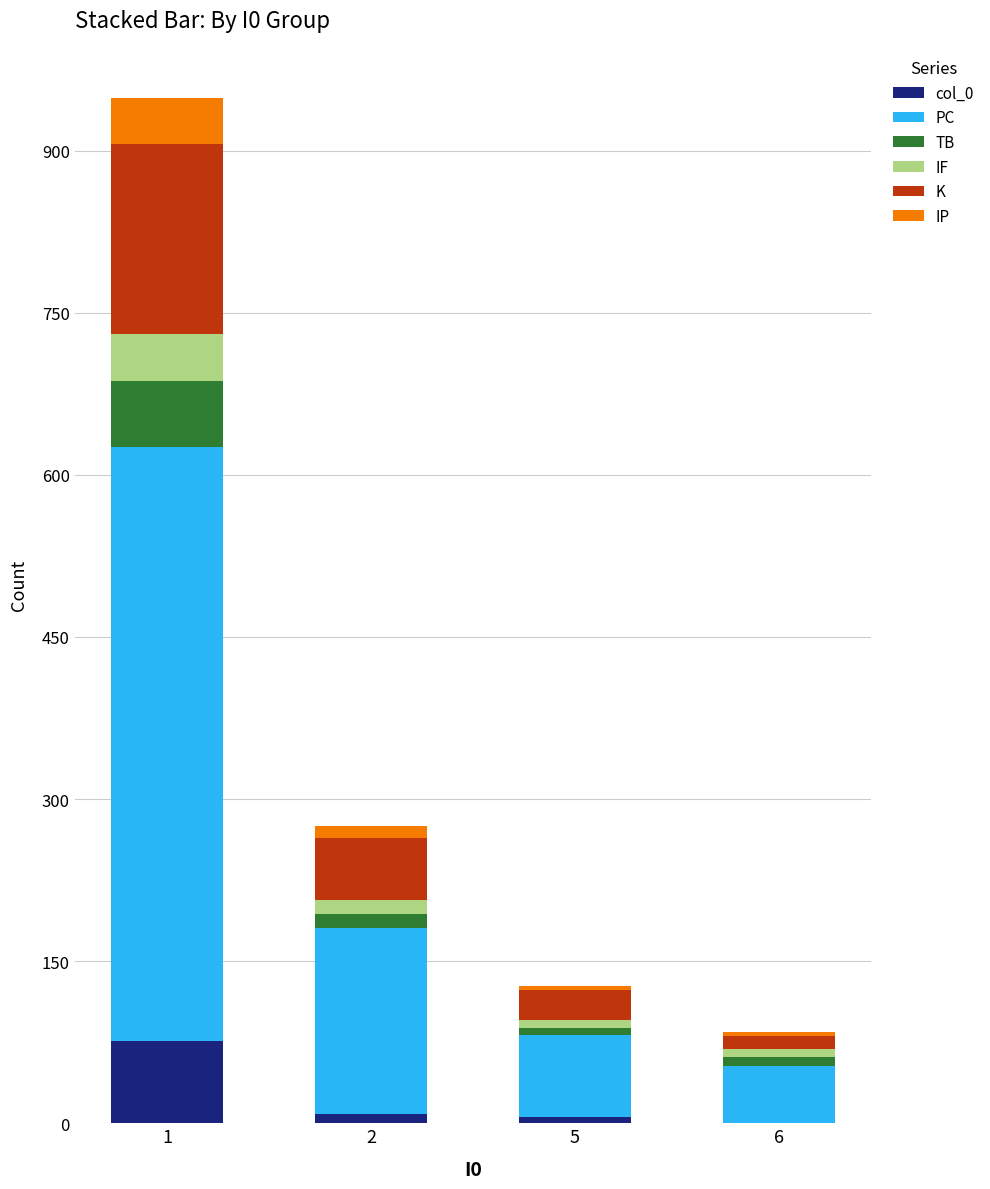

List the labels in order of col_0 value, smallest first.

6, 5, 2, 1